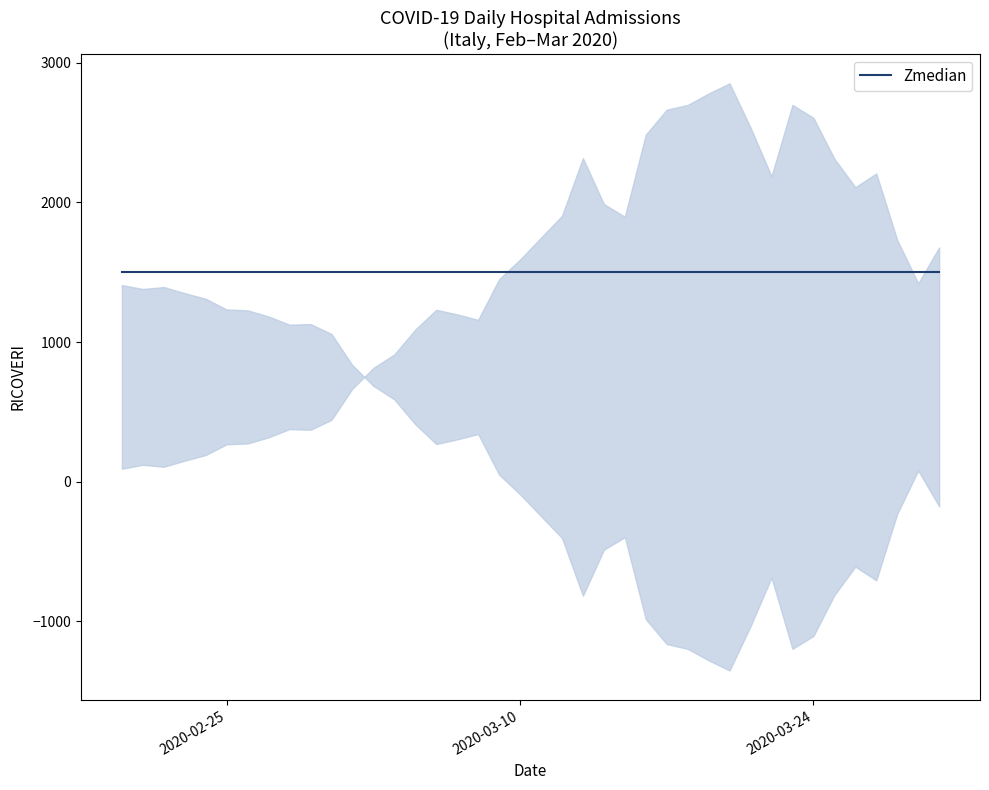

What is the label of the 14th point from the left?

04/03/2020